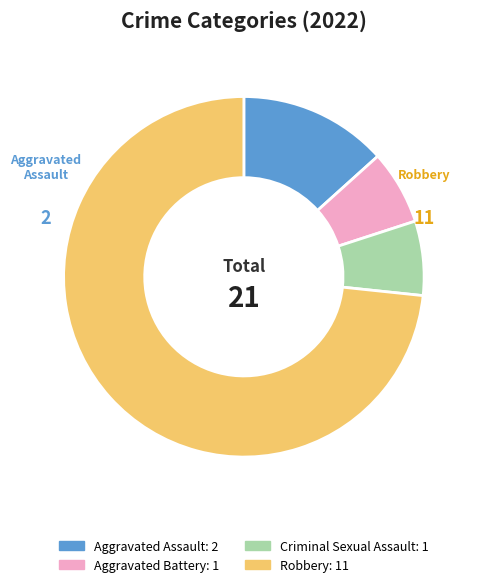

Is there a majority slice in this chart?

Yes